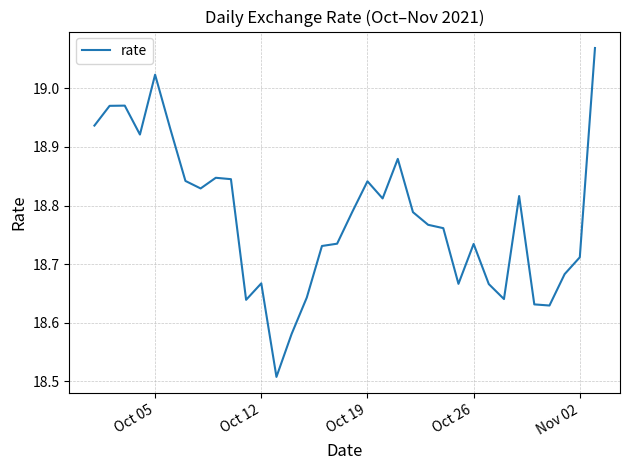

What is the sum of all values?

638.5